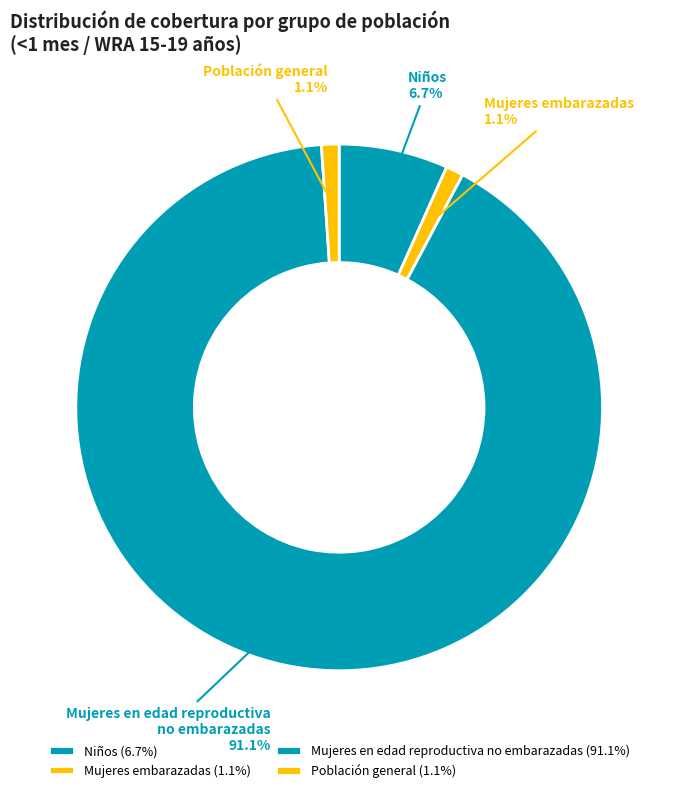

Which slice is the largest?

Mujeres en edad reproductiva no embarazadas